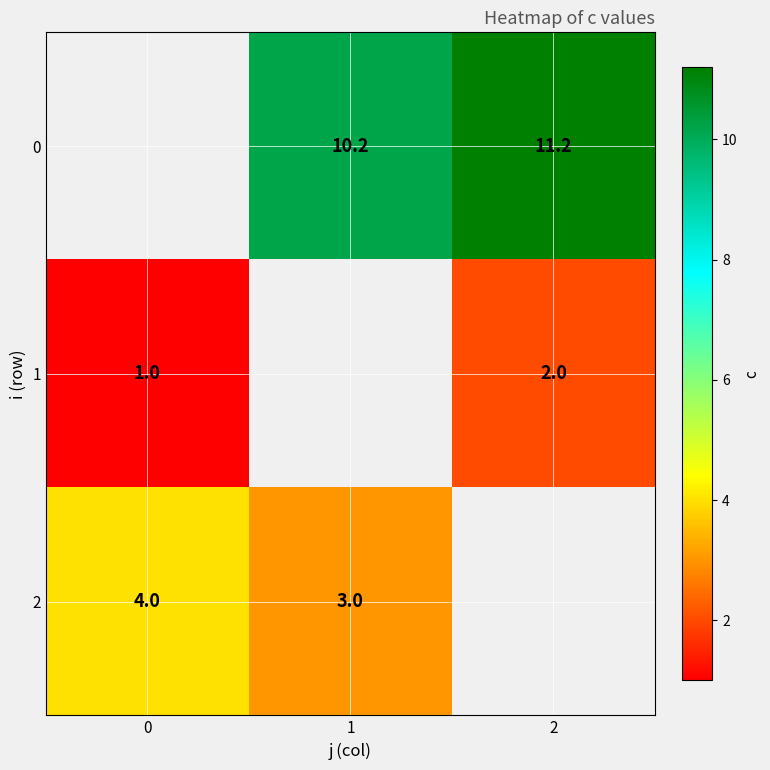

Is the value of 0 at 2 greater than the value of 1 at 0?

Yes